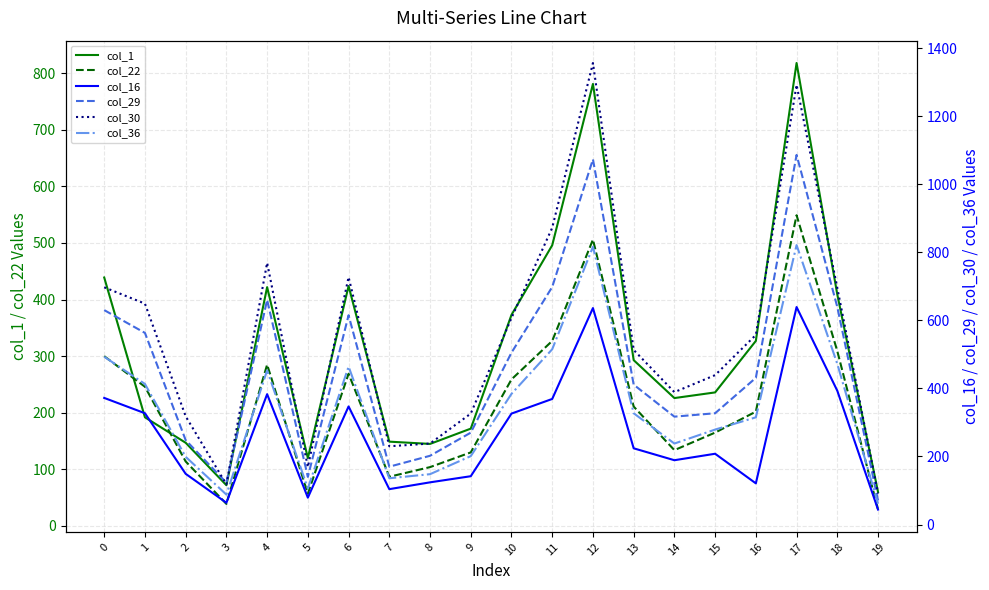

Between 3 and 6, which series saw the biggest shift?

col_30